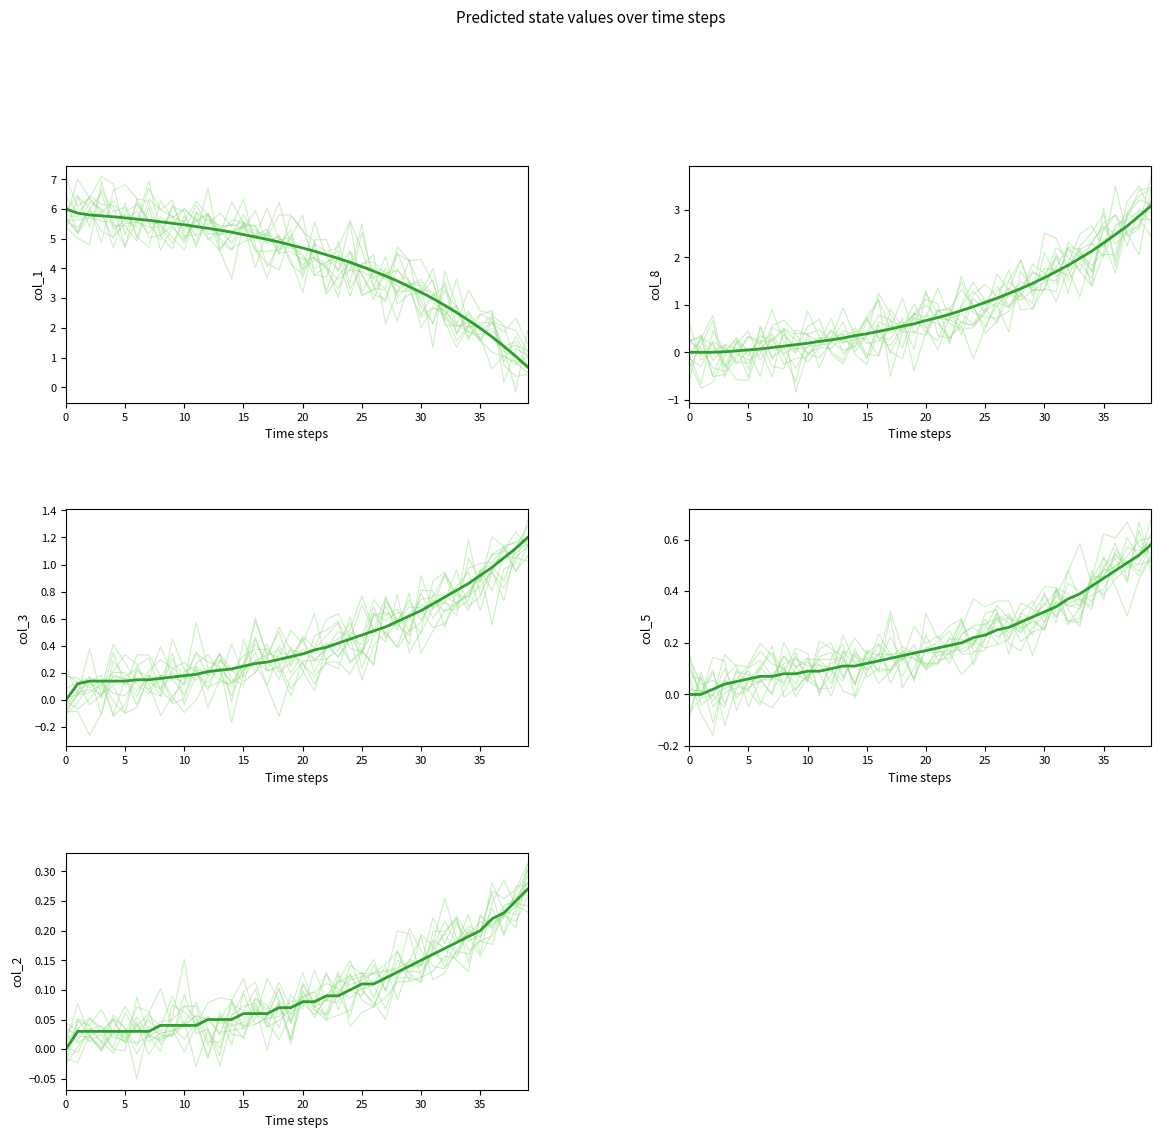

Does the chart display data point markers on the line(s)?

No